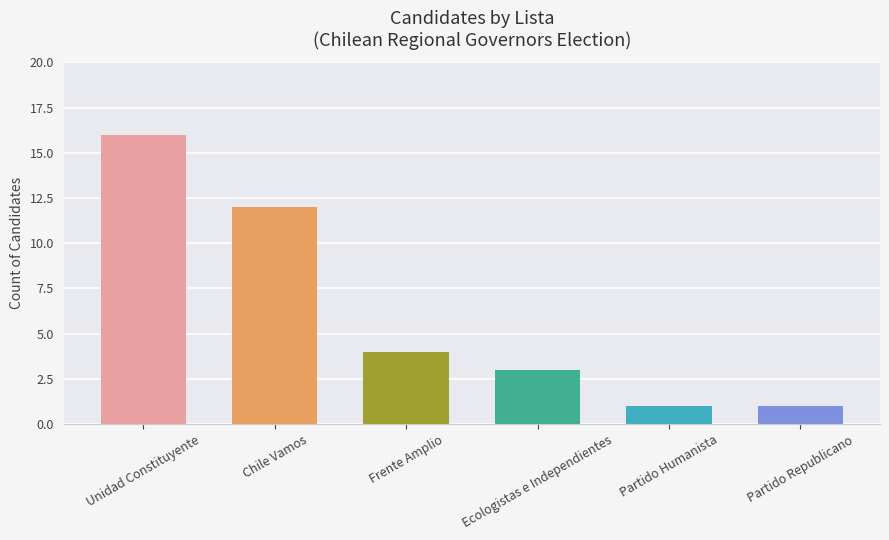

Reading left to right, what are all the values shown in this chart?

16	12	4	3	1	1